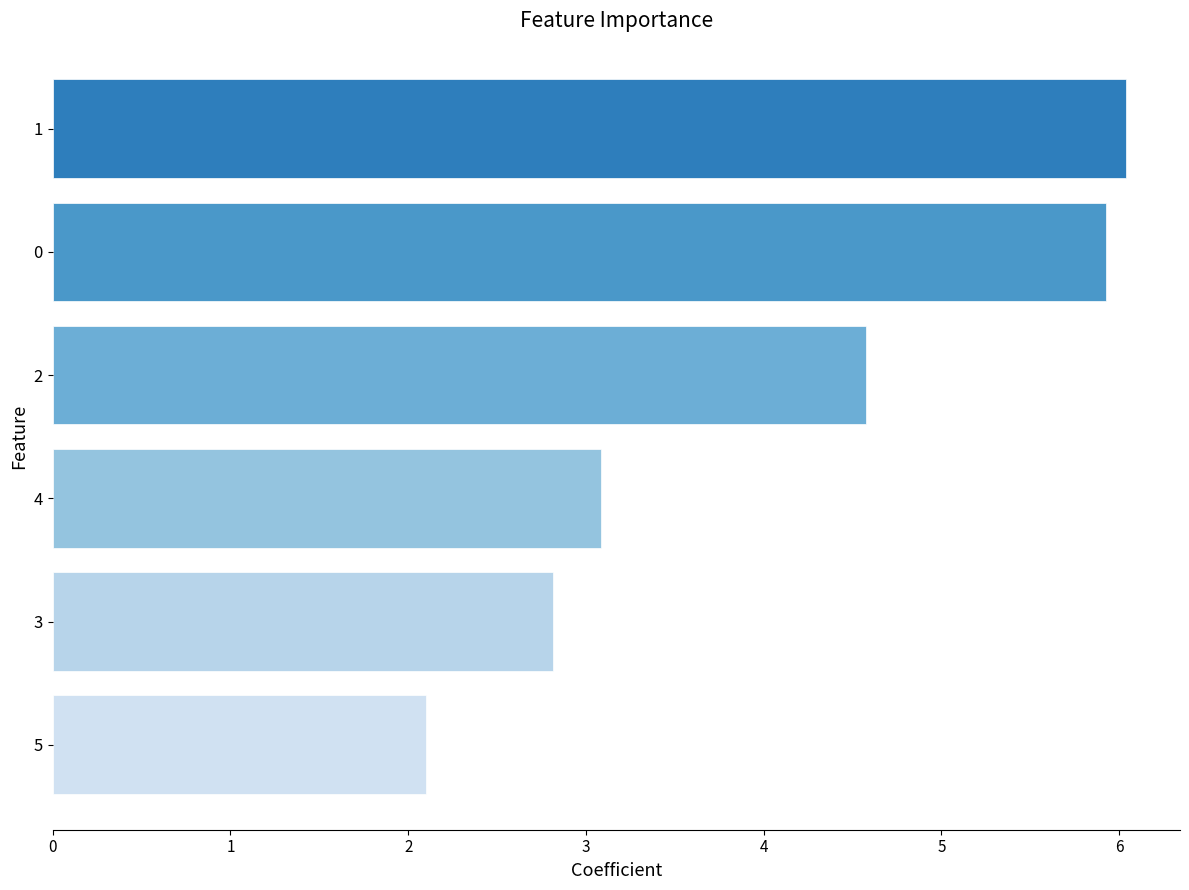

What is the label of the 3rd bar from the top?

2